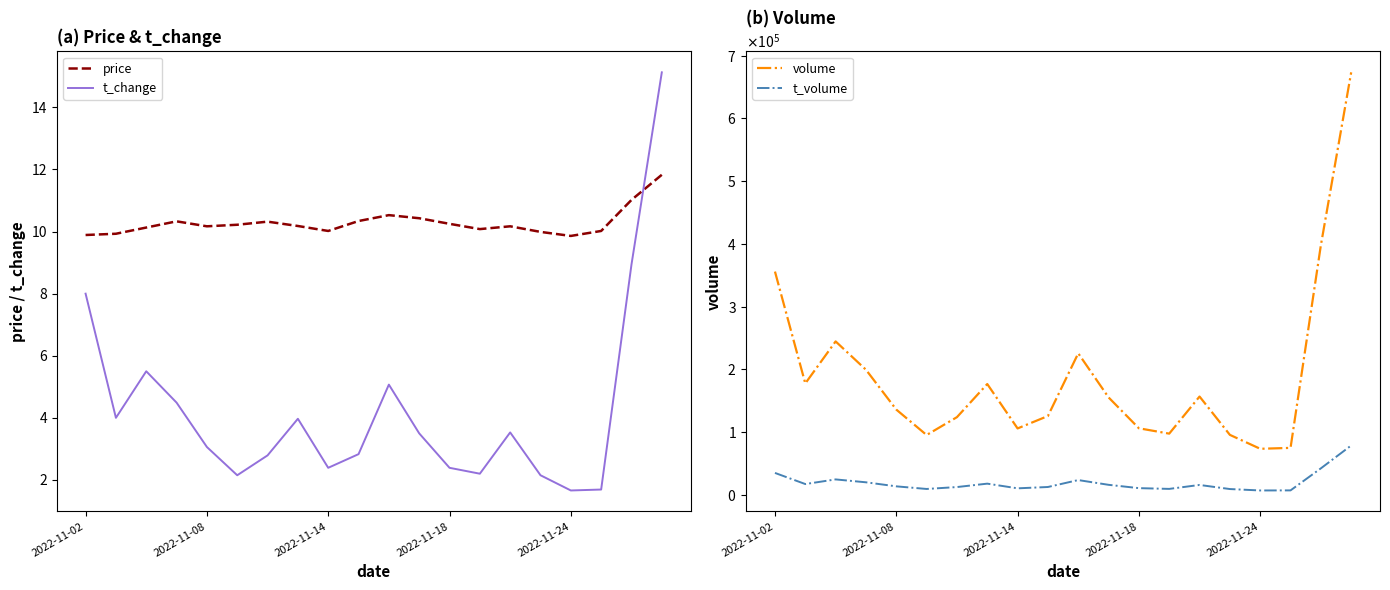

The value of price at 2022-11-24 is 9.9. True or false?

True